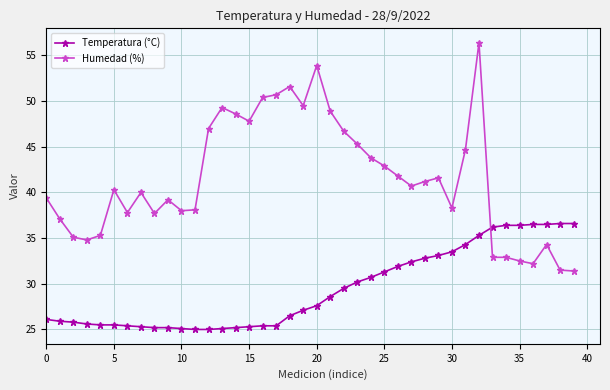

True or false: Humedad (%) has more than 0 interior local peaks.

True